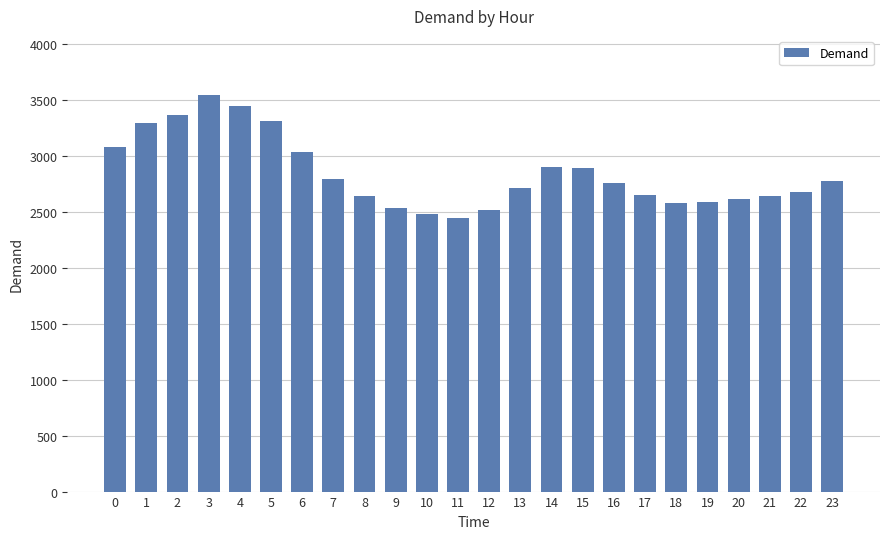

What is the value of the 1st bar from the left?

3085